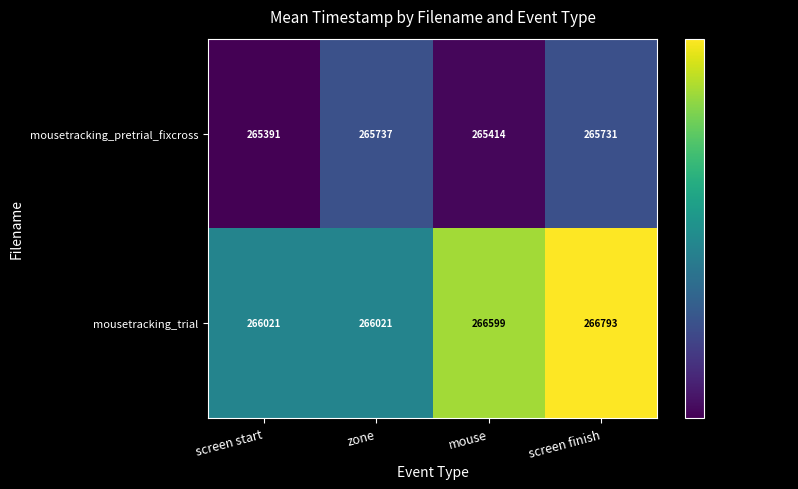

What is the spread (max minus min) of values at screen finish?

1062